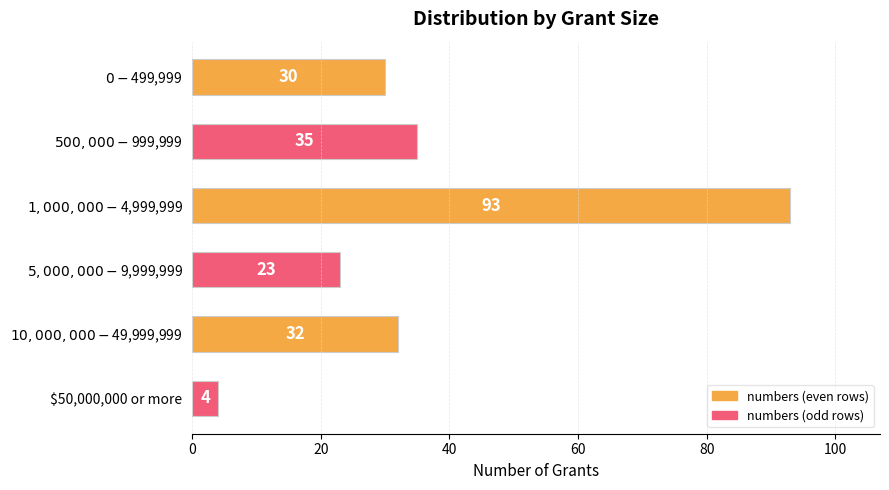

Count the number of categories in the chart.

6